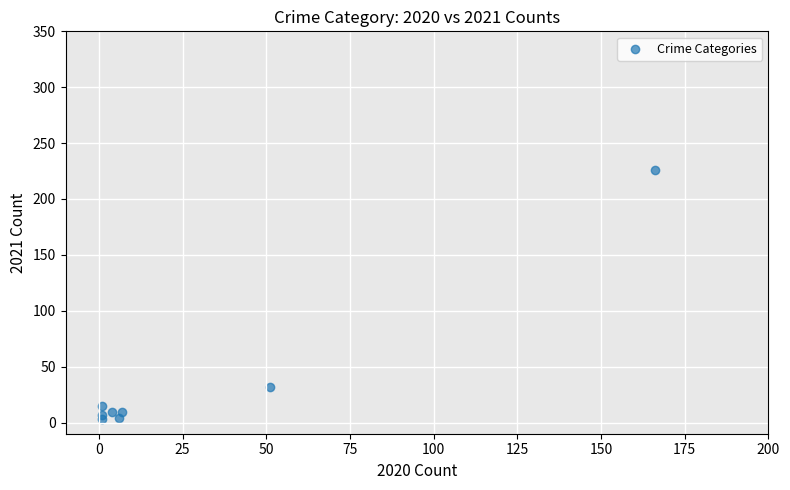

What is the range of Y values (max minus min)?

223